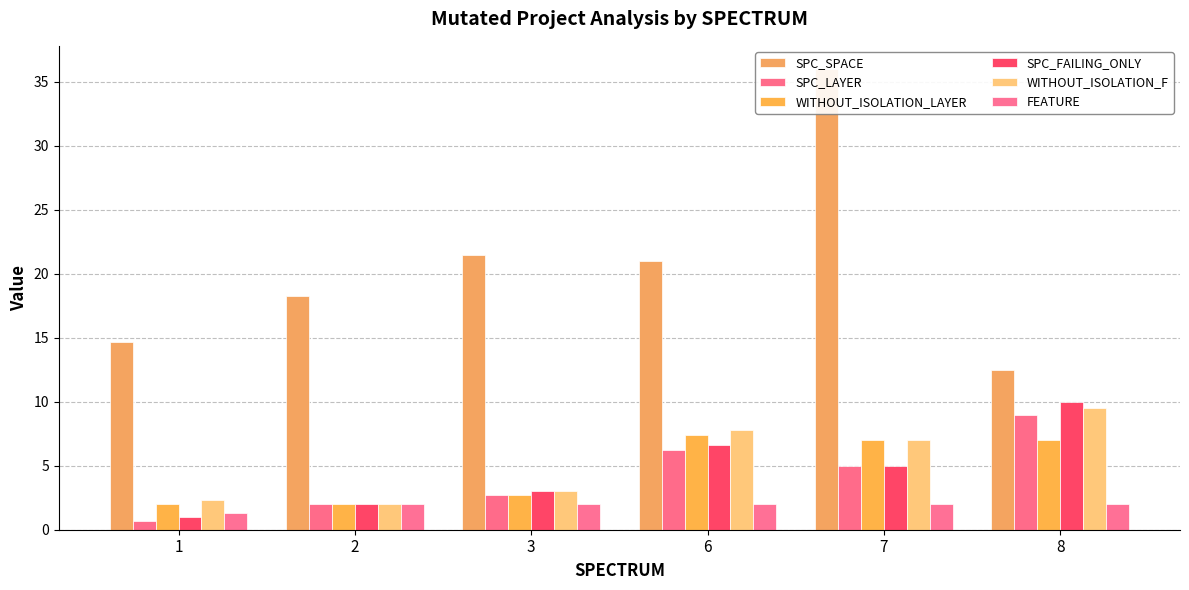

What is the spread (max minus min) of values at 2?

16.2